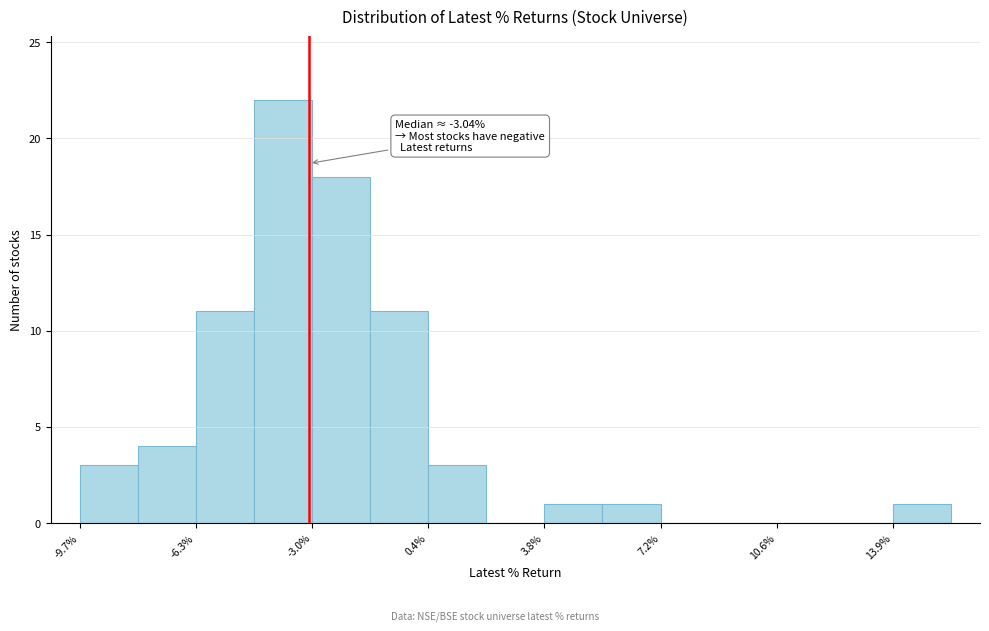

Around what value on the x-axis is the tallest bar? Give the approximate position of its centre, as read against the axis.

-4.0